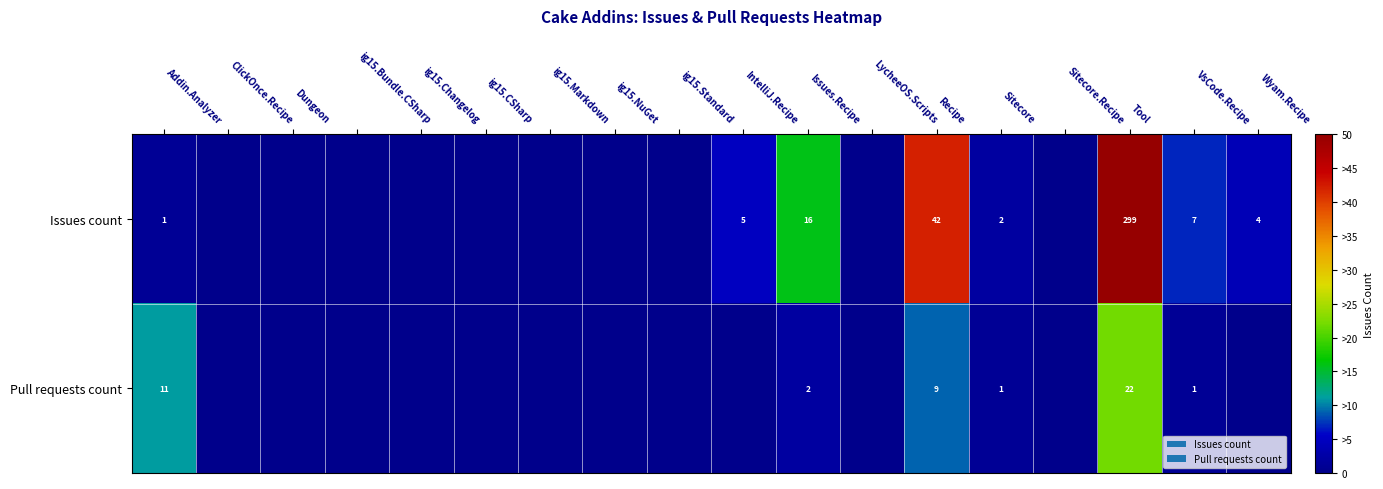

At which category is the sum across all series the highest?

Tool